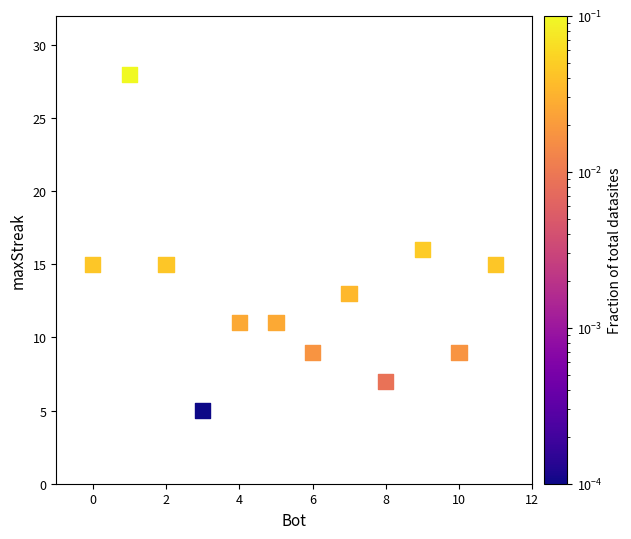

What is the range of X values (max minus min)?

11